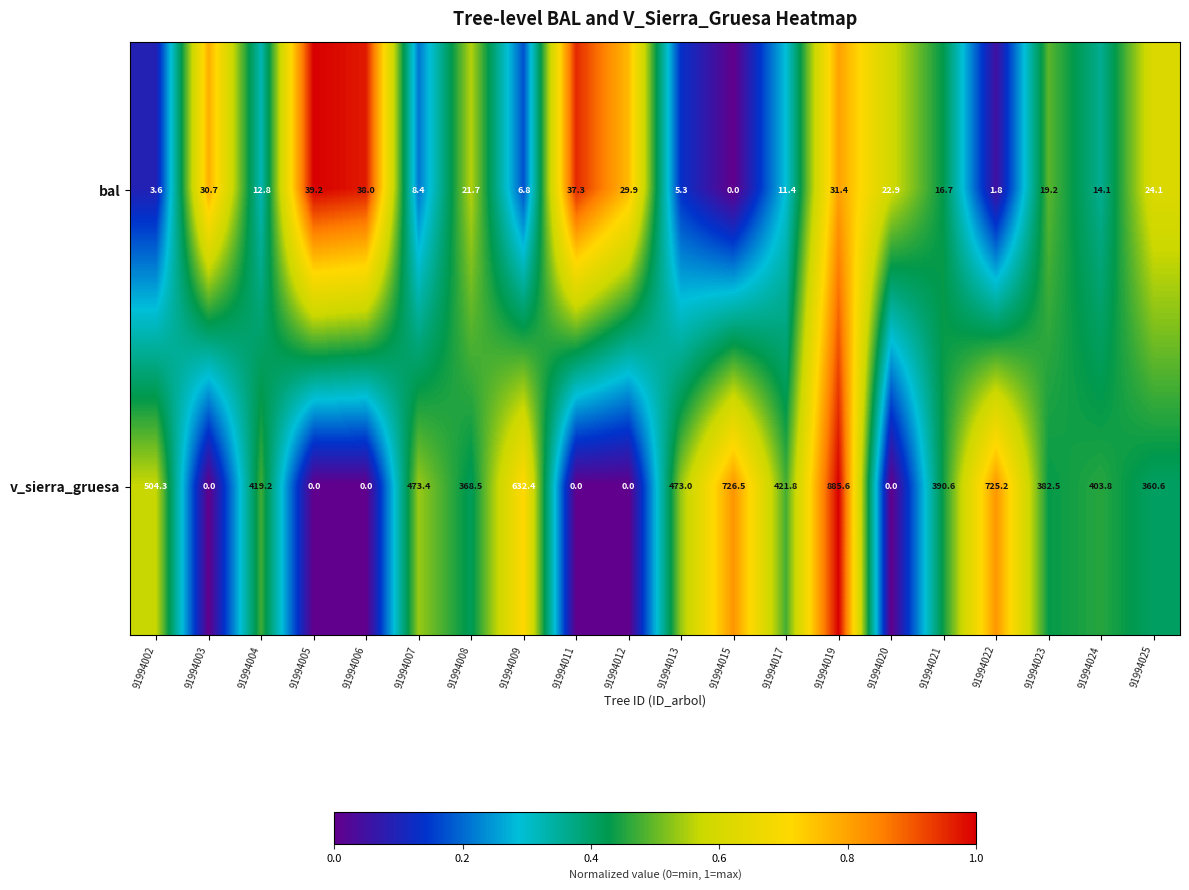

List the series in order of their overall mean, highest first.

v_sierra_gruesa, bal